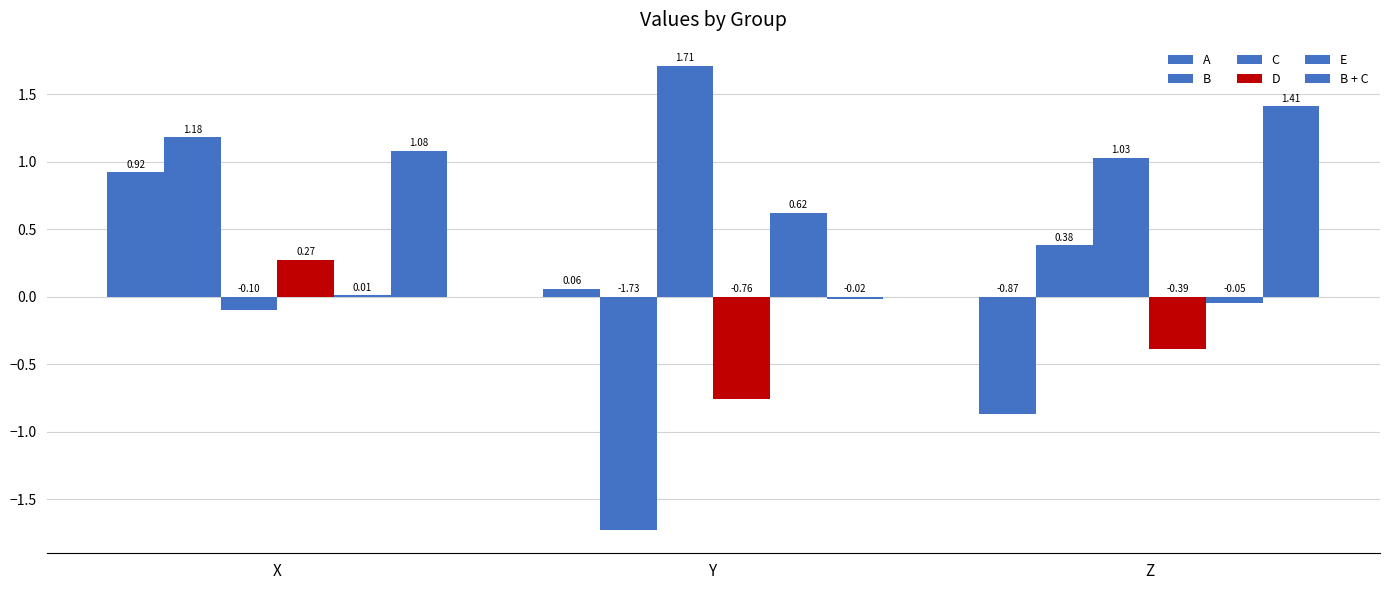

Are the bars grouped side by side (vs. stacked)?

Yes